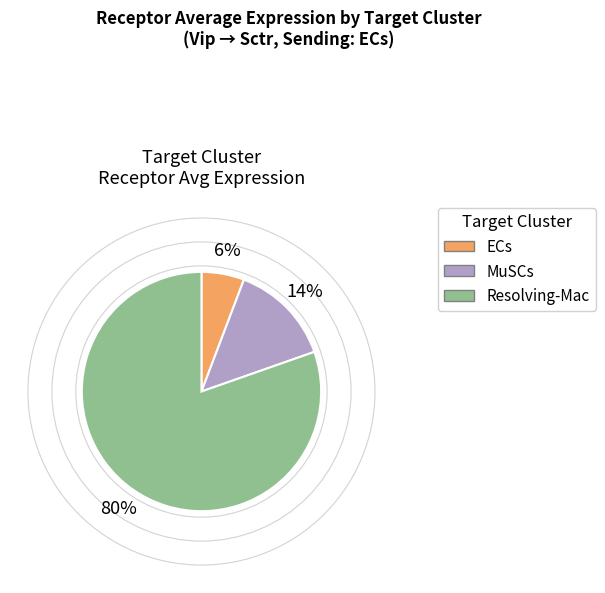

Between MuSCs and Resolving-Mac, which is larger?

Resolving-Mac